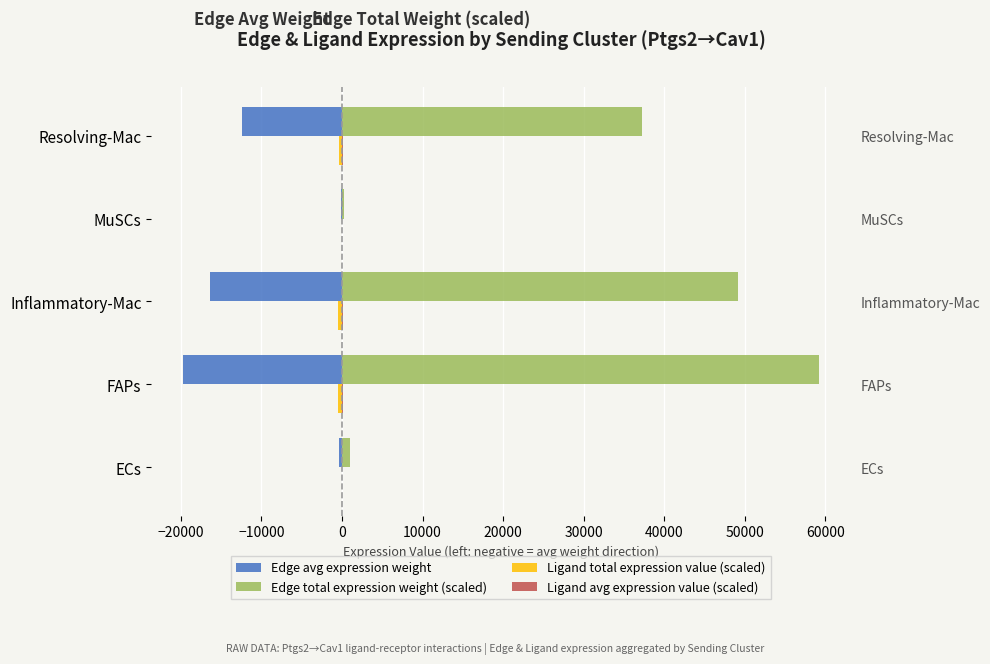

True or false: Edge avg expression weight has a value of -8093.8 at Resolving-Mac.

False